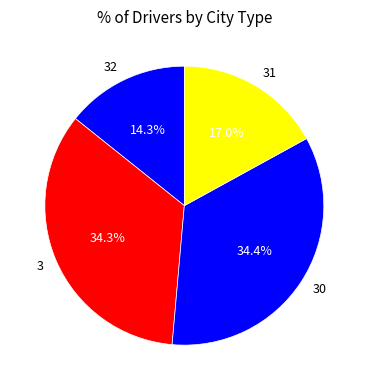

Which category has the smallest portion of the pie?

32